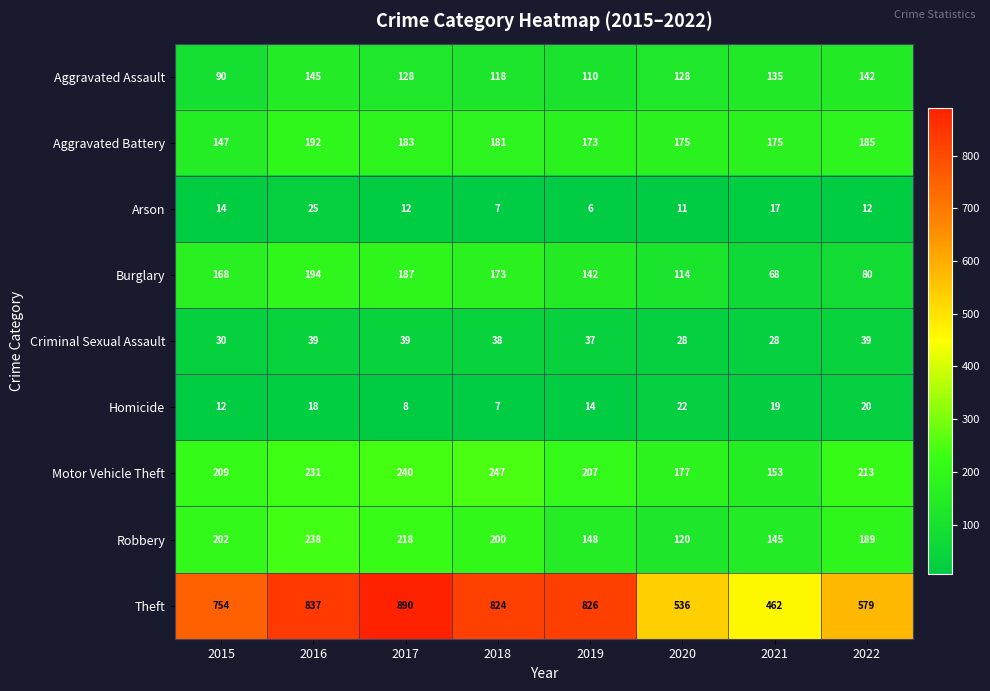

How many data points does each series have?

8